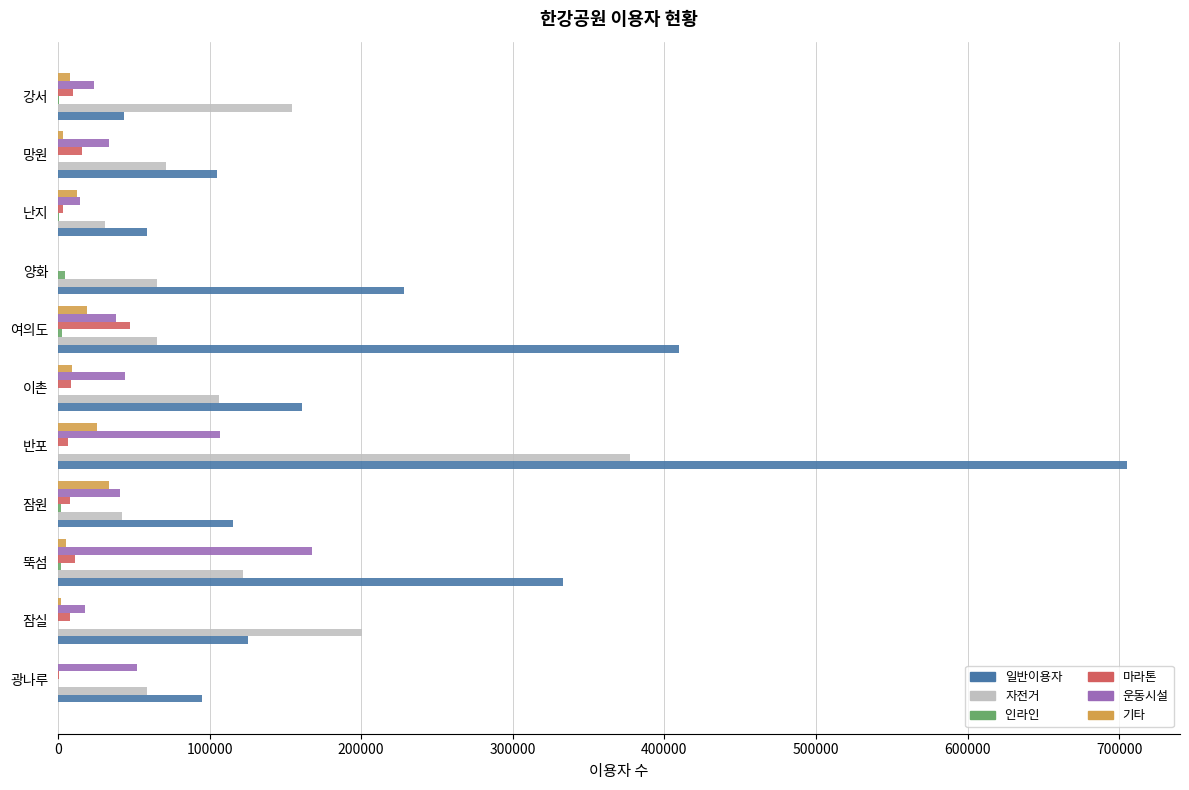

At which category is the sum across all series the highest?

반포